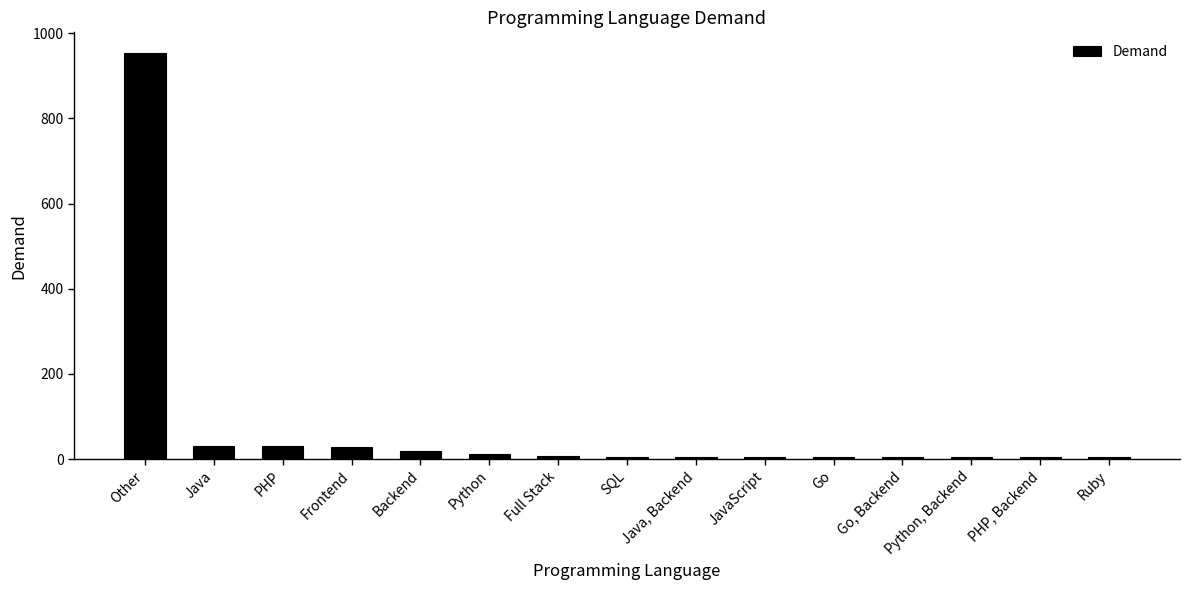

What is the maximum value shown in the chart?

954